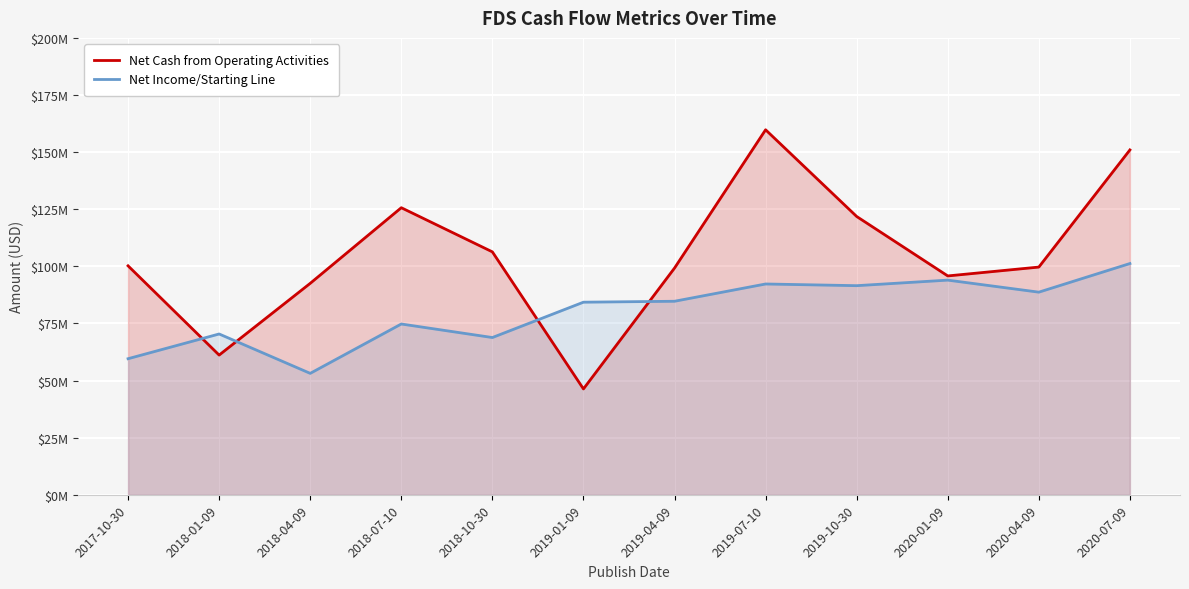

What is the label of the 10th point from the right?

2018-04-09